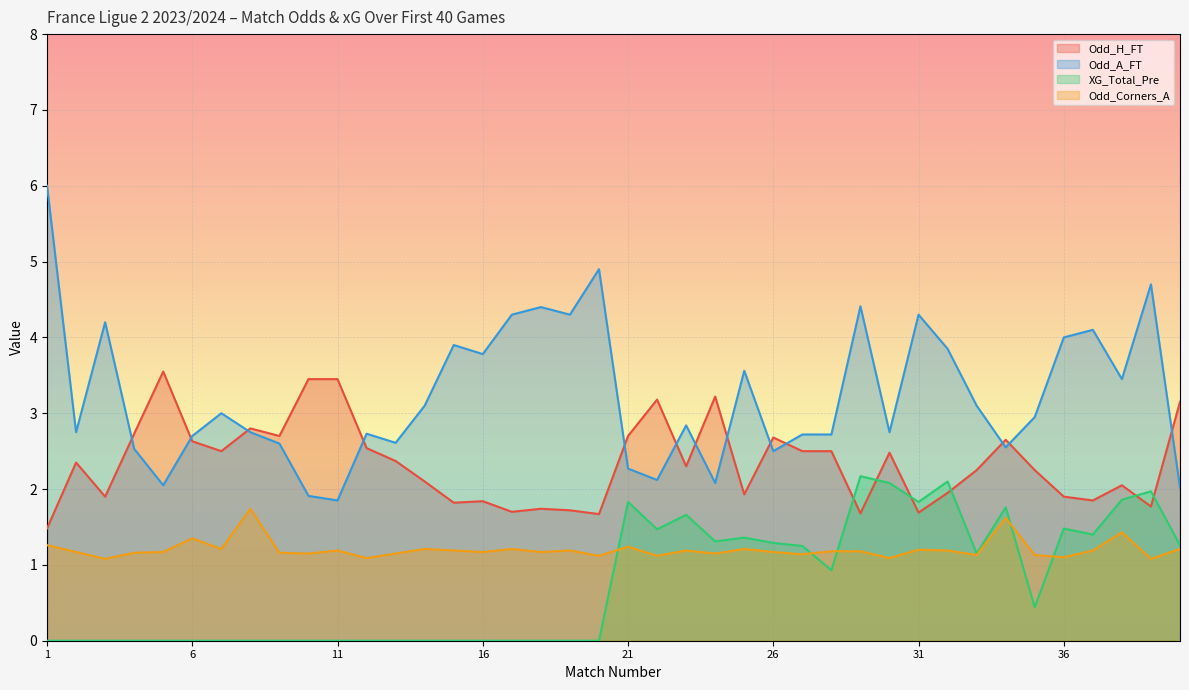

What value does the Odd_A_FT series have at 3?

4.2